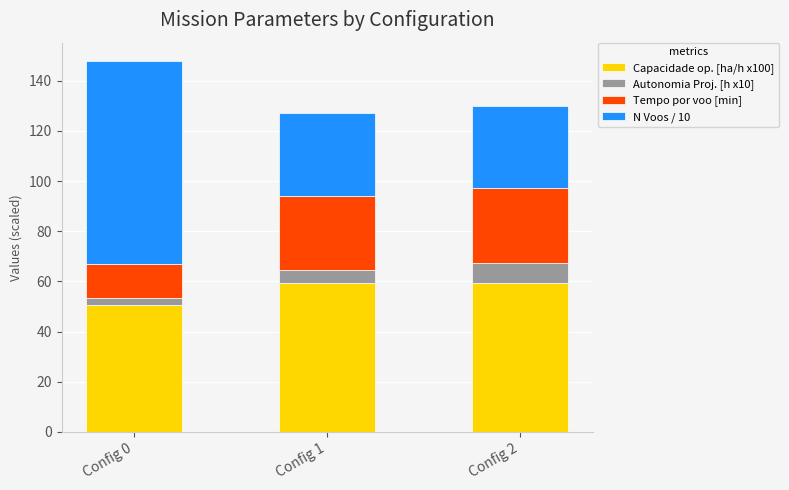

What is the total value across all series at Config 2?

129.9